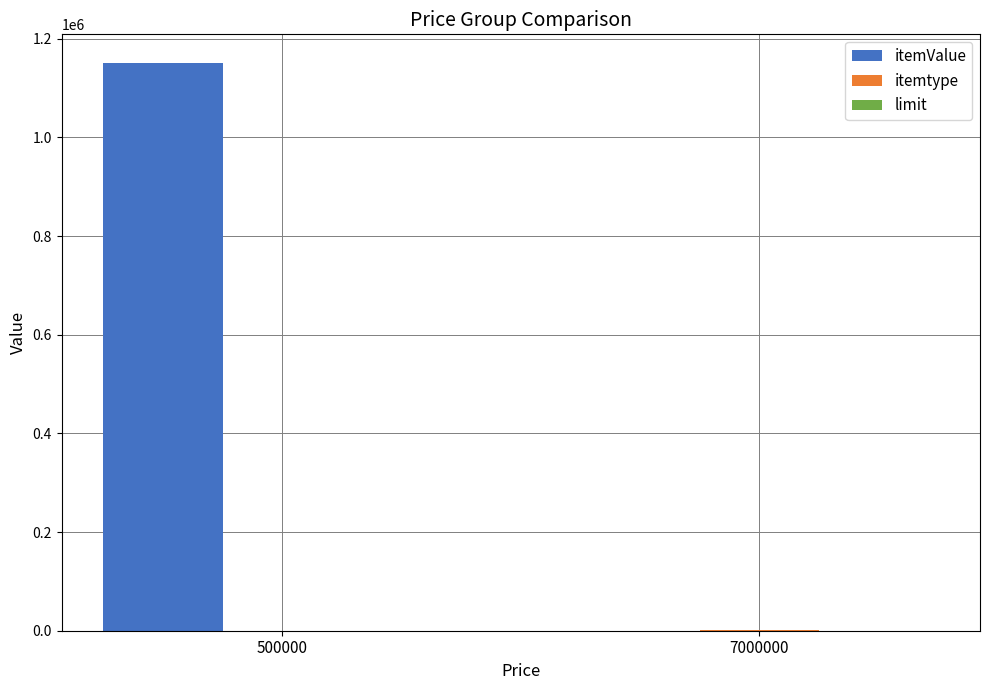

What is the greatest value displayed?

1151210